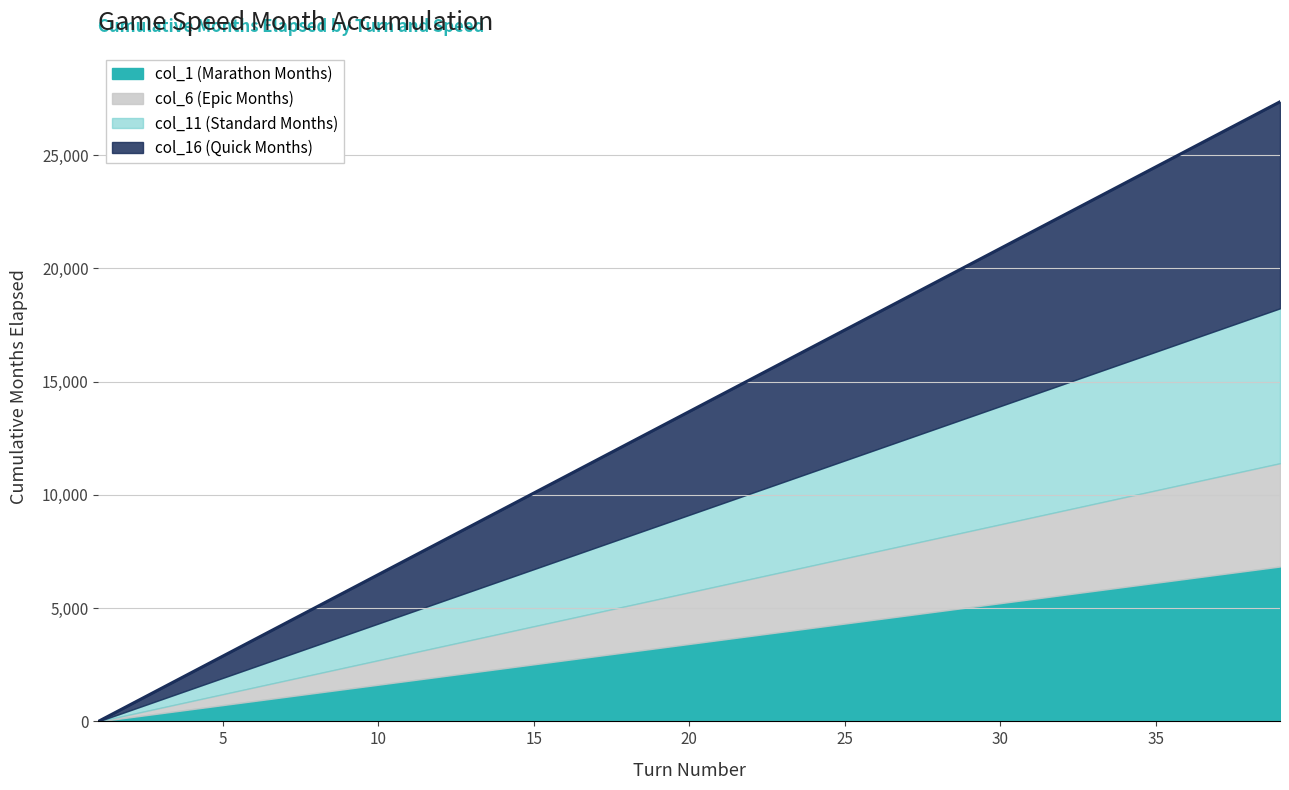

Is it true that col_16 (Quick Months) equals 1458 at 9?

False